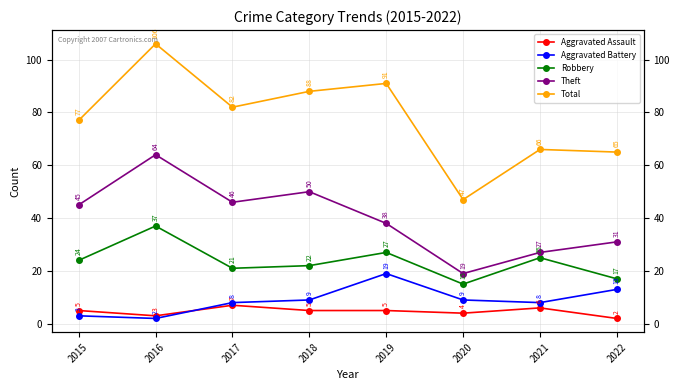

Reading left to right, extract all data points from this chart.

Aggravated Assault: 2015=5	2016=3	2017=7	2018=5	2019=5	2020=4	2021=6	2022=2
Aggravated Battery: 2015=3	2016=2	2017=8	2018=9	2019=19	2020=9	2021=8	2022=13
Robbery: 2015=24	2016=37	2017=21	2018=22	2019=27	2020=15	2021=25	2022=17
Theft: 2015=45	2016=64	2017=46	2018=50	2019=38	2020=19	2021=27	2022=31
Total: 2015=77	2016=106	2017=82	2018=88	2019=91	2020=47	2021=66	2022=65